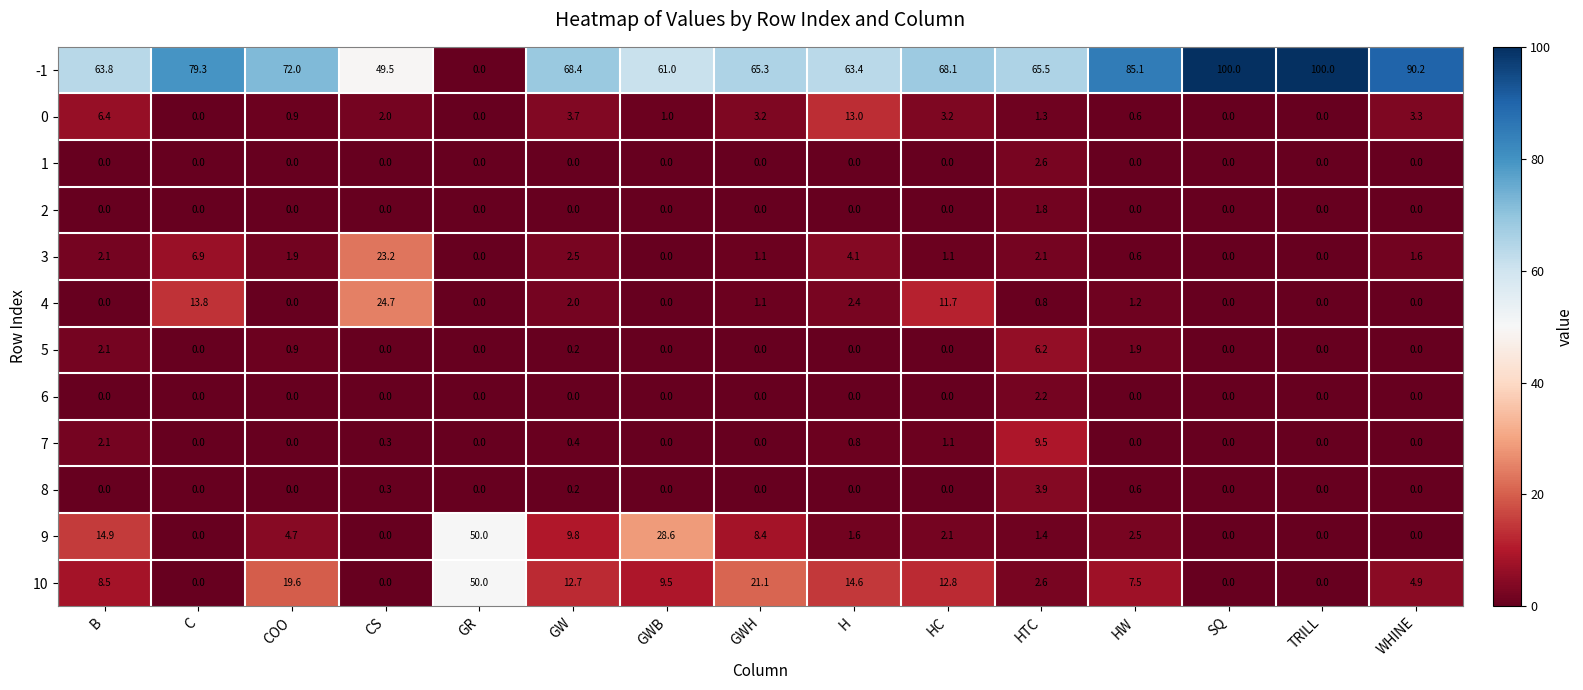

How many values in 0 are above zero?

11